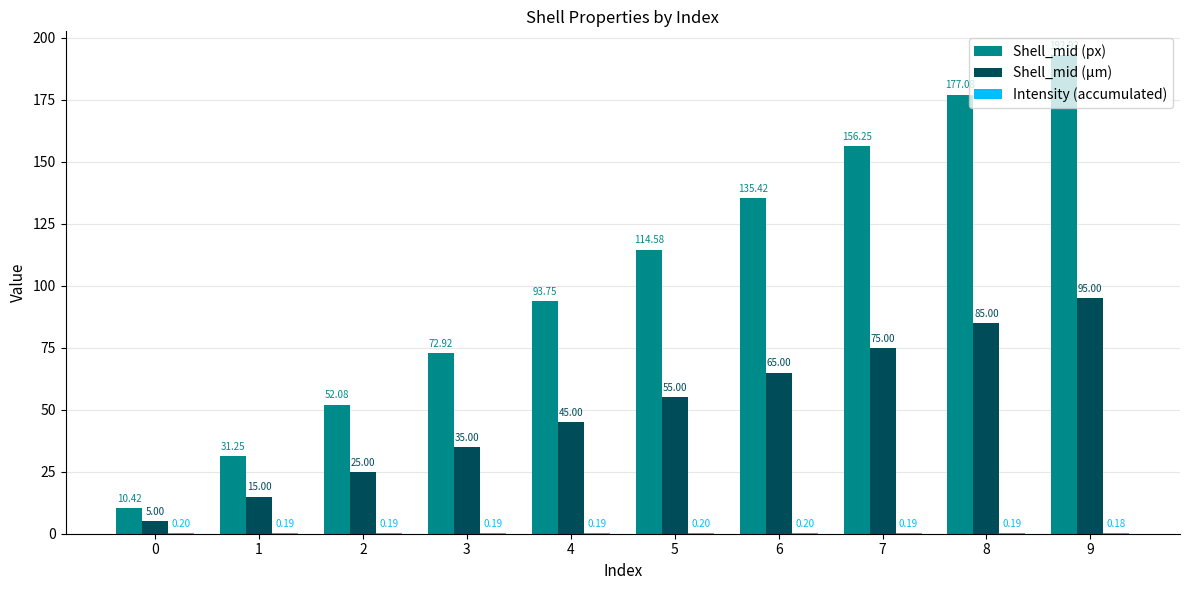

Are the bars grouped side by side (vs. stacked)?

Yes